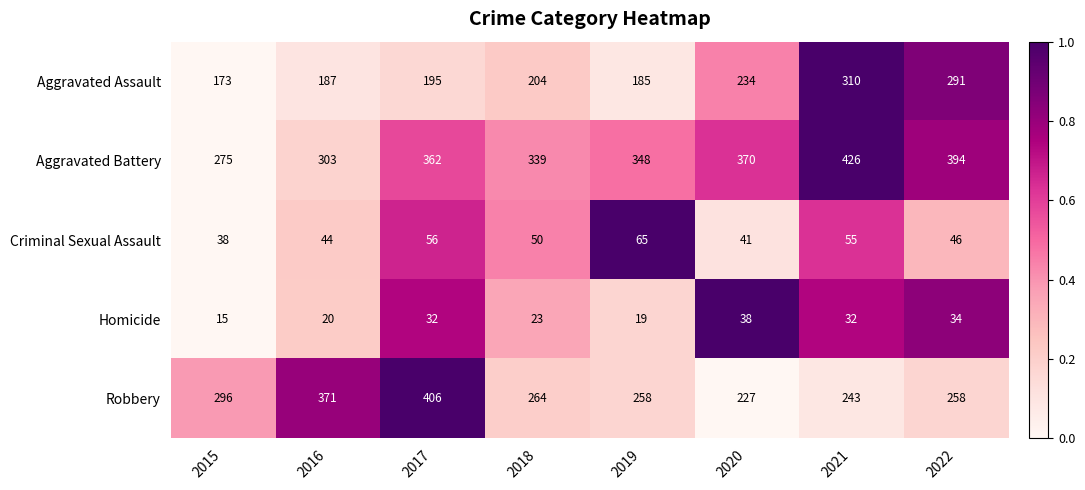

At which category is the sum across all series the highest?

2021